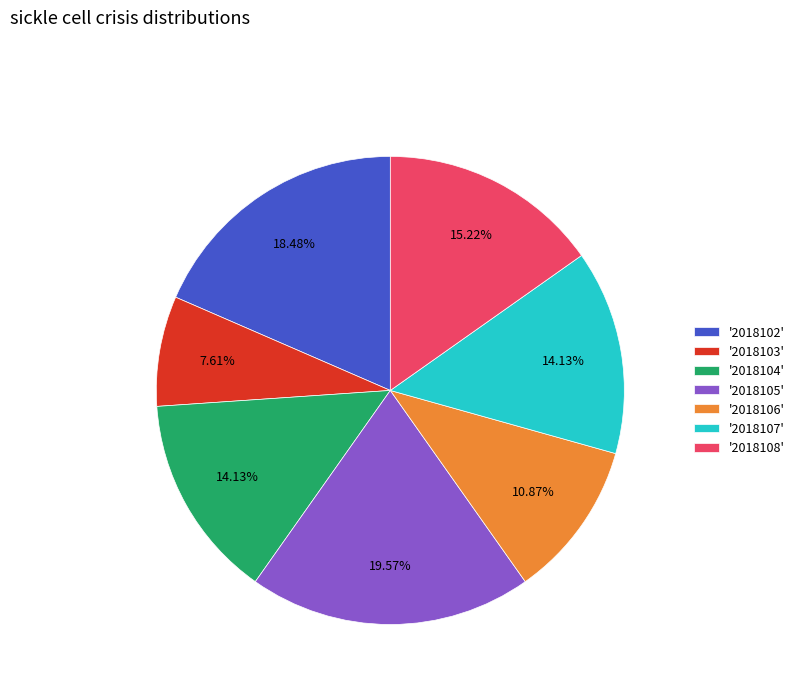

Approximately how many times larger is the value at '2018107' compared to '2018105'?

0.7